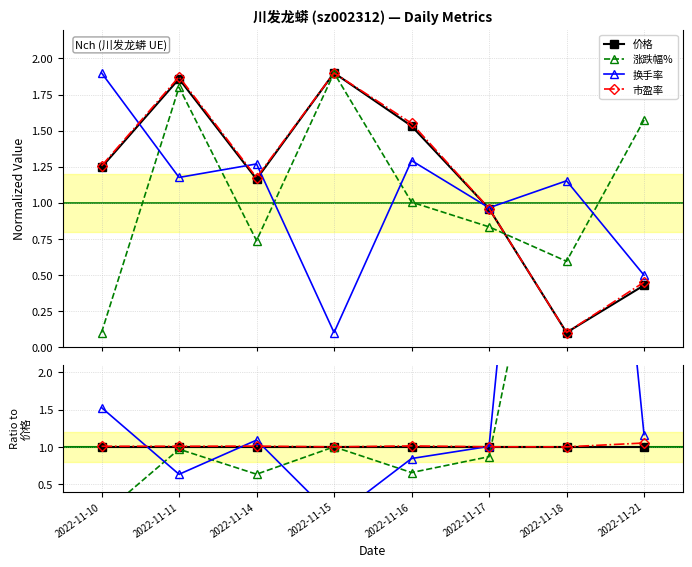

What is the total value across all series at 2022-11-14?

3.7